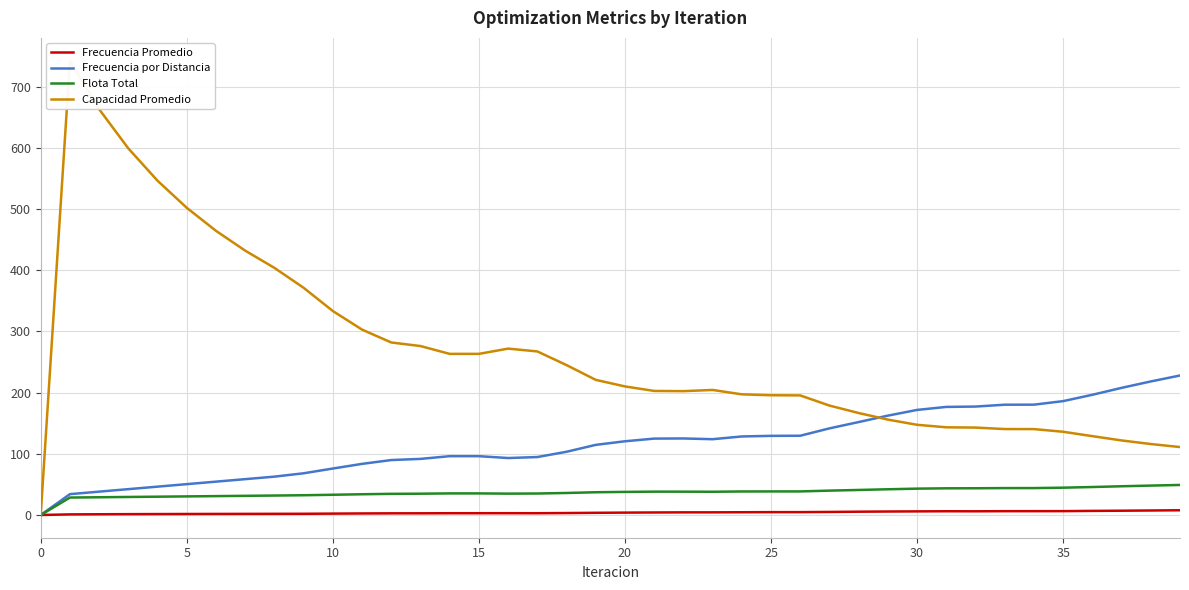

What is the highest value of the Flota Total series?

49.1